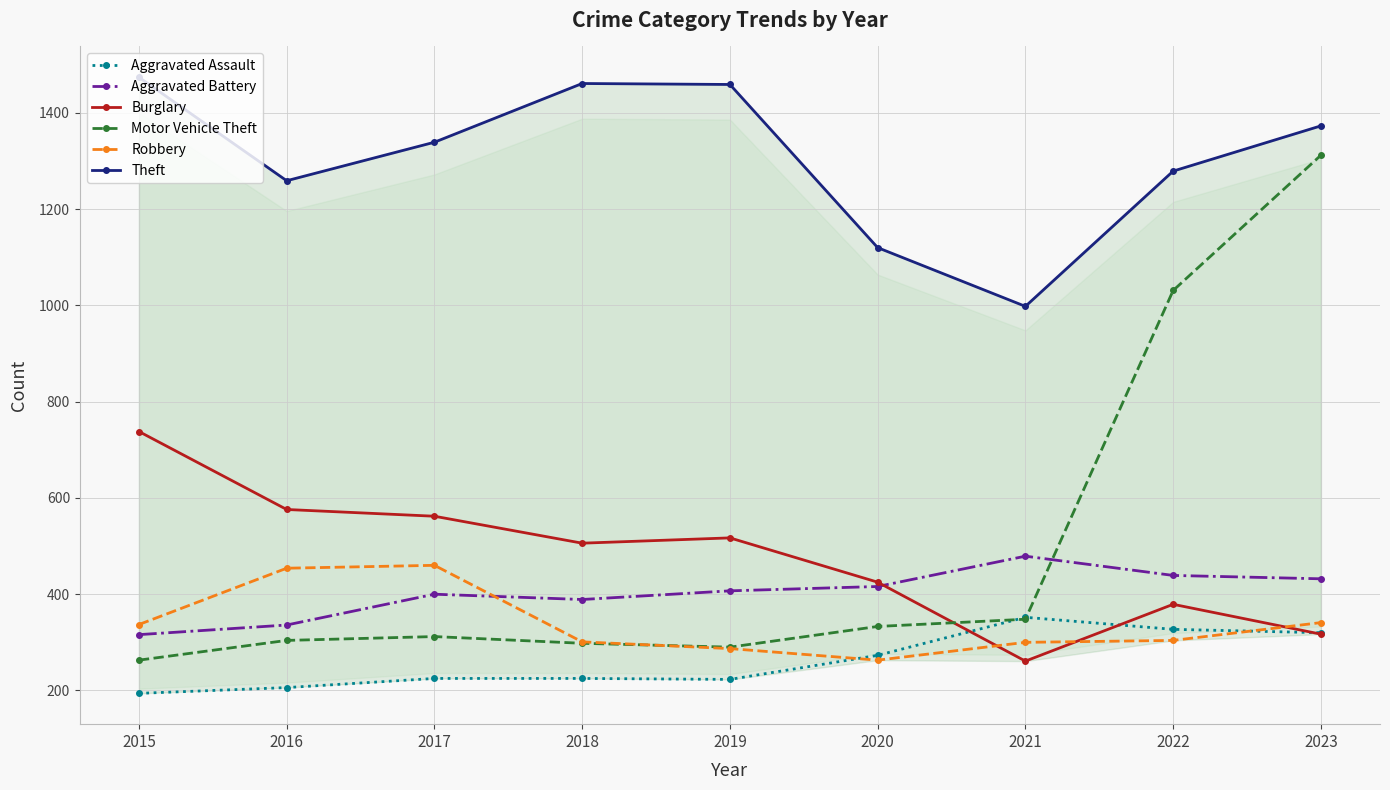

Which series ends up on top after the final intersection of Robbery and Aggravated Battery?

Aggravated Battery